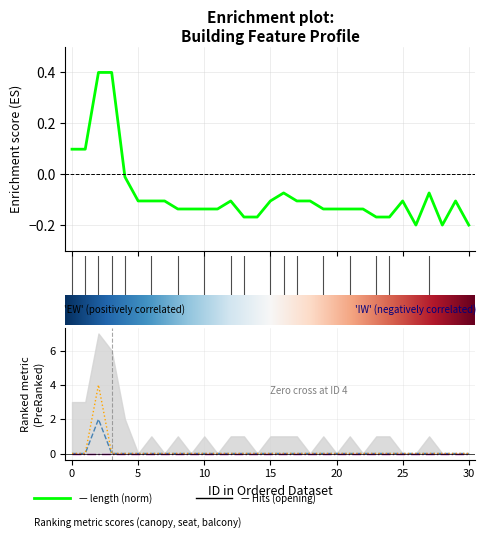

How many lines are shown in the chart?

3